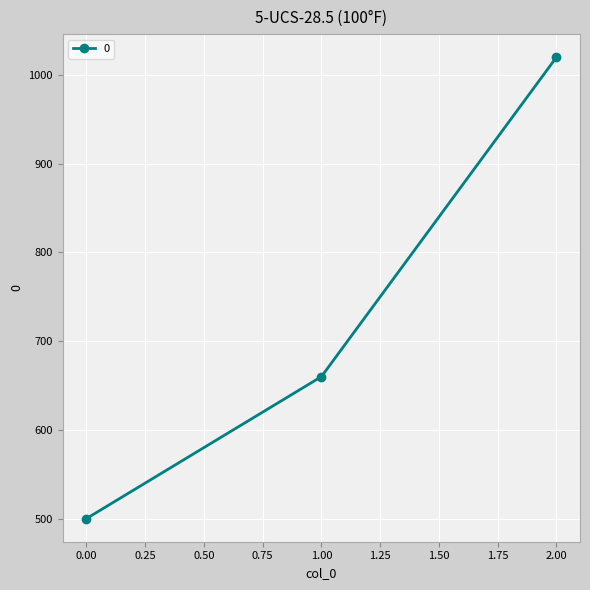

Between 0.00 and 1.00, which is larger?

1.00